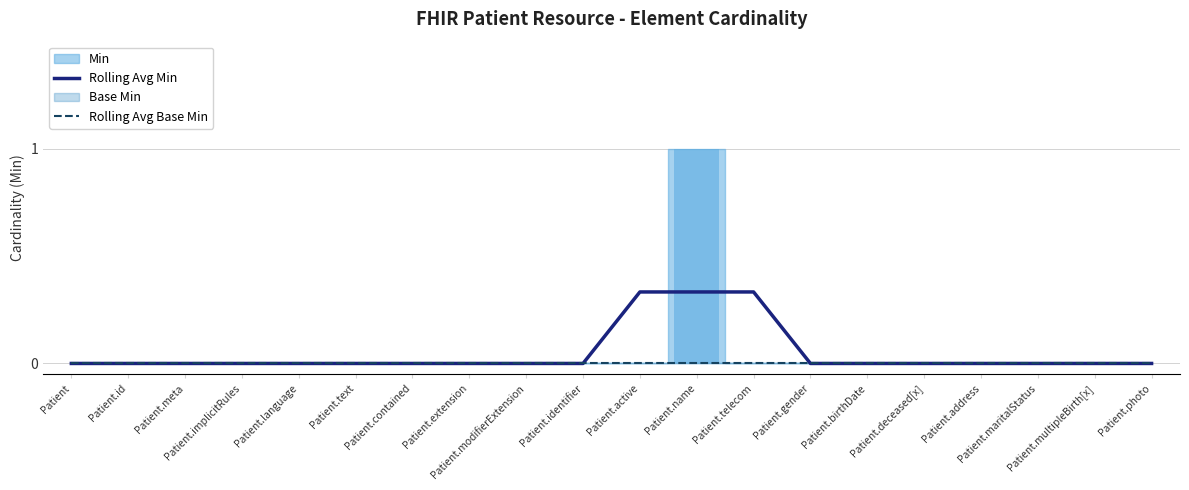

The value of Rolling Avg Min at Patient.extension is -0.1. True or false?

False